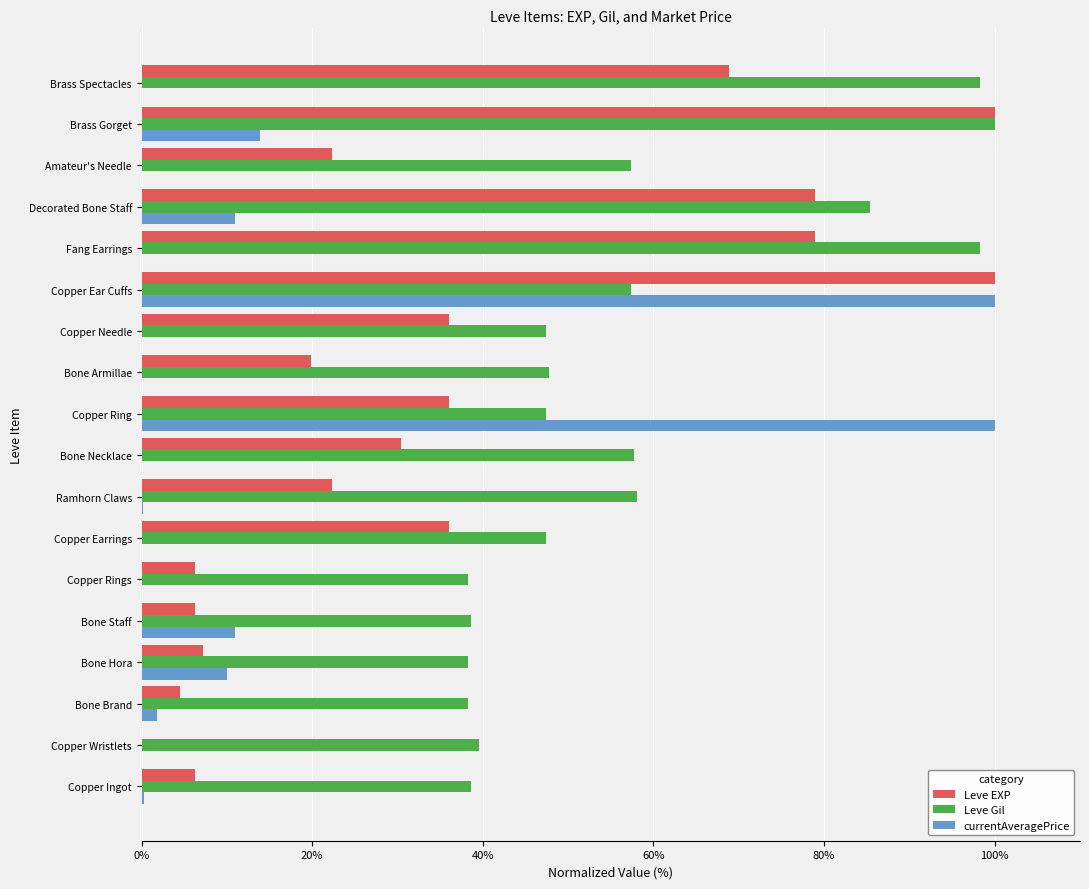

True or false: Leve EXP has a value of 10.9 at Amateur's Needle.

False